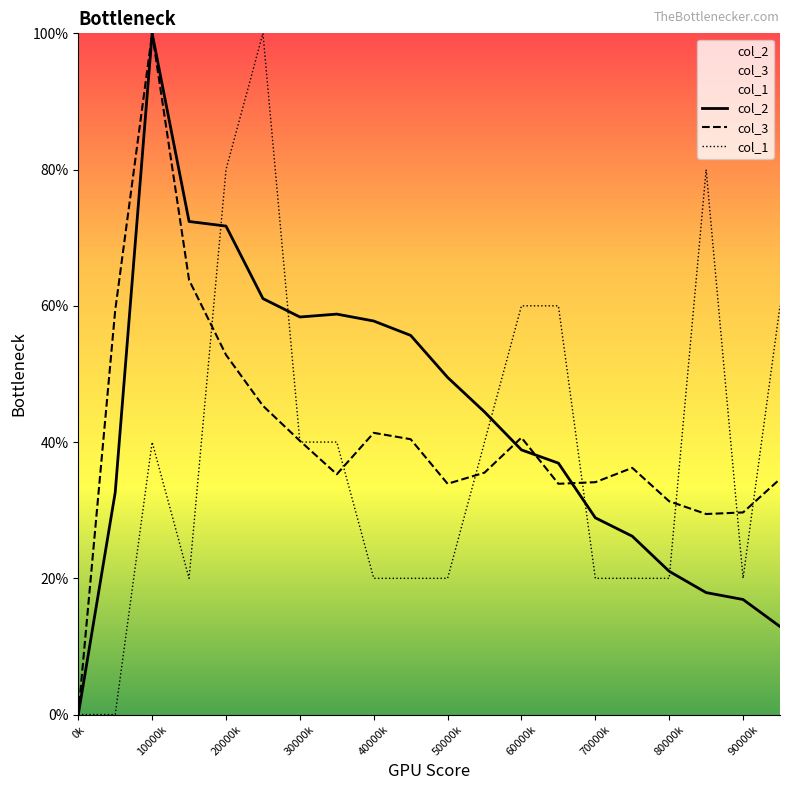

At how many categories does at least one series exceed 67?

5